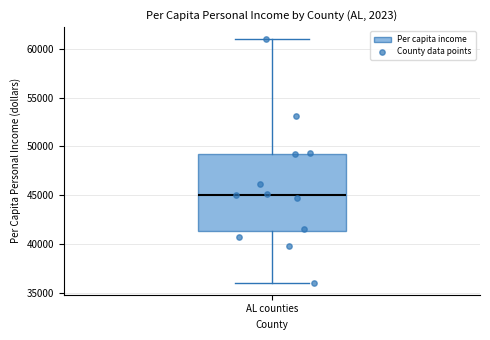

Where does the median line of the box for AL counties sit on the y-axis? The values are not printed on the chart, so give them approximately, as read against the axis.

45000